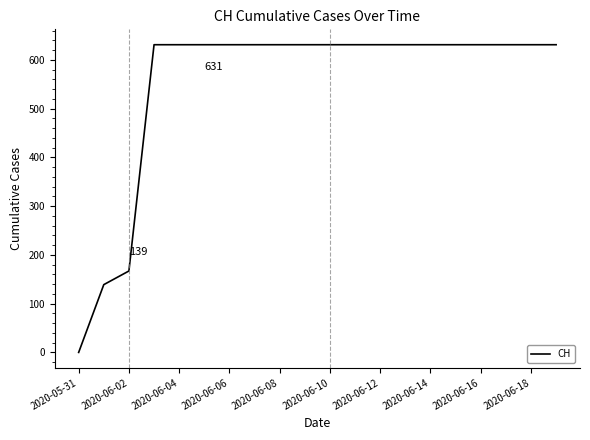

What is the maximum value shown in the chart?

631